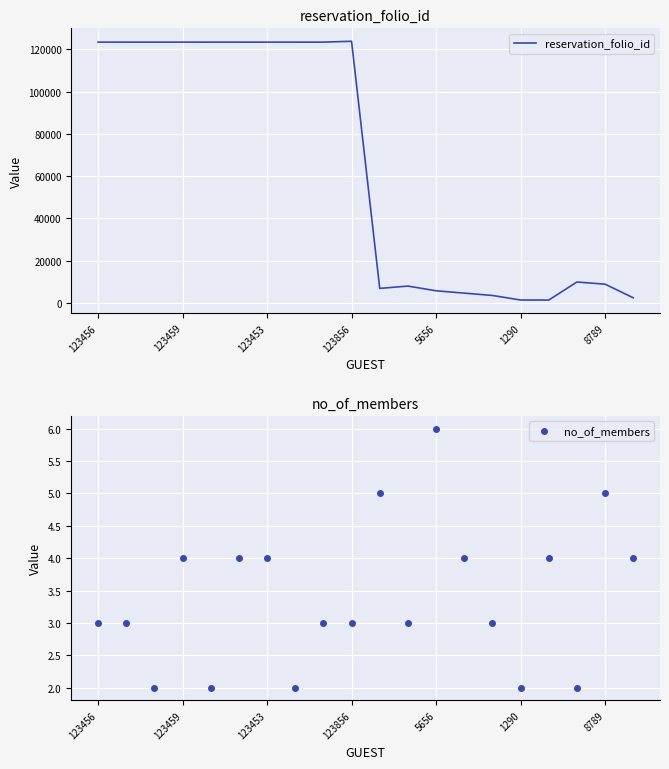

How many lines are shown in the chart?

2